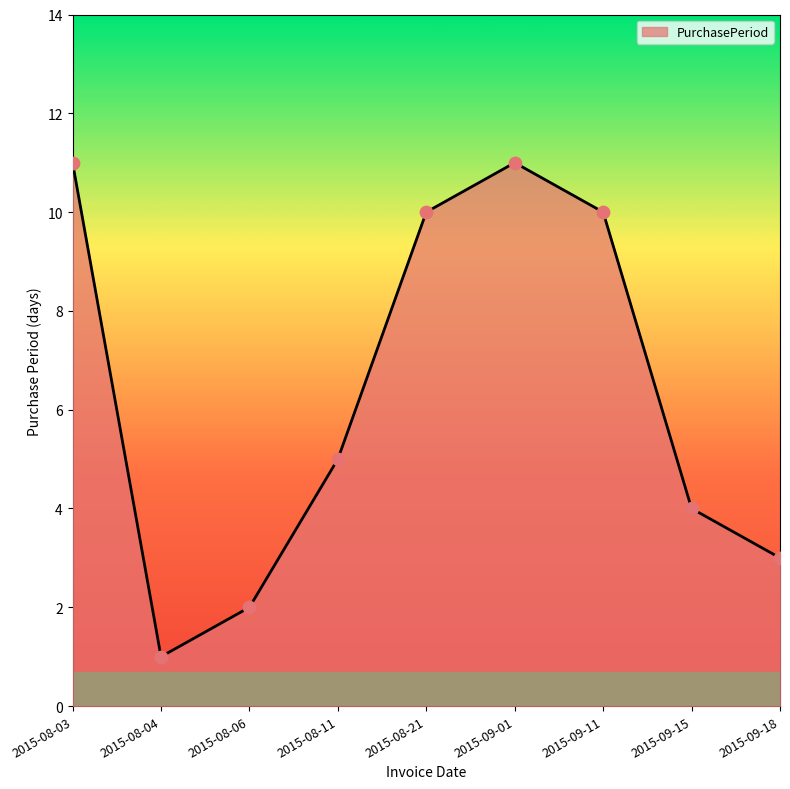

Which has a higher value, 2015-08-11 or 2015-08-06?

2015-08-11